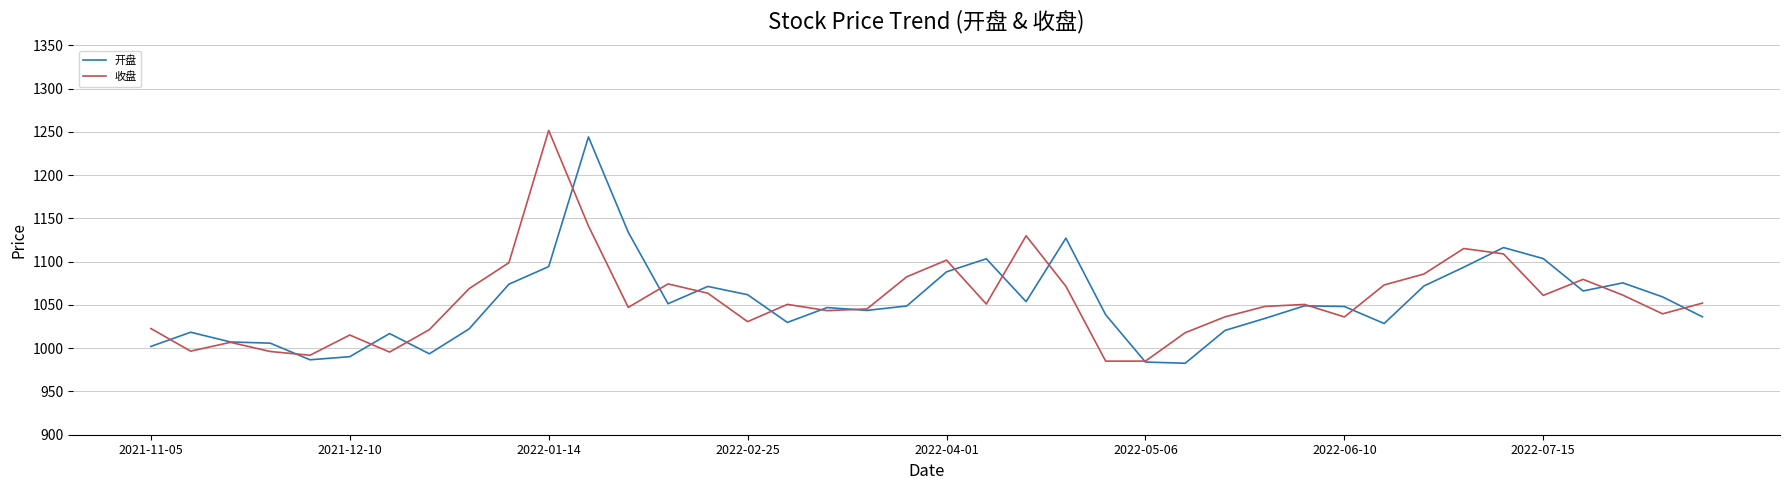

What is the maximum value shown in the chart?

1251.7